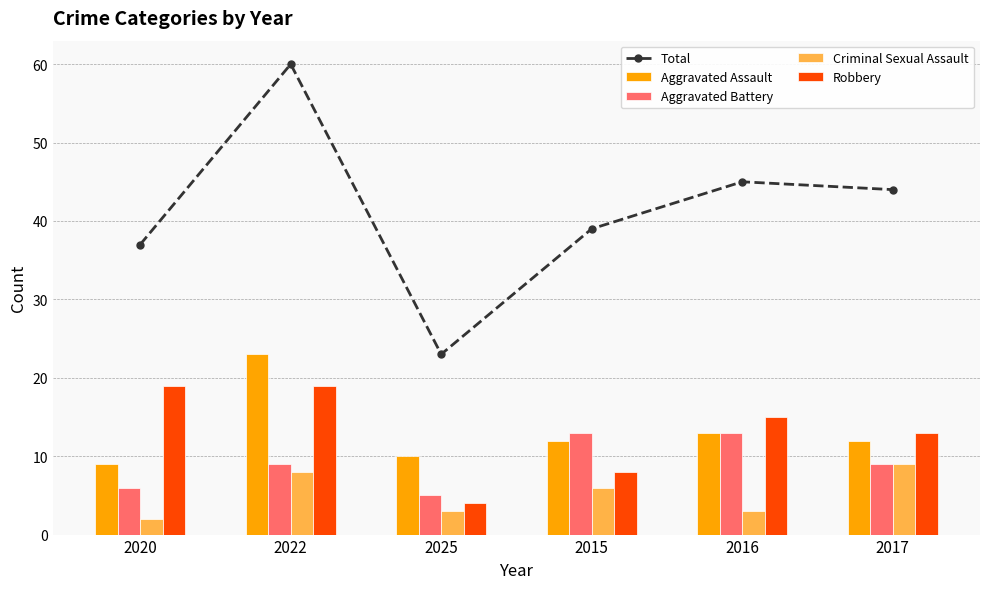

At which label is Criminal Sexual Assault closest to 5?

2015